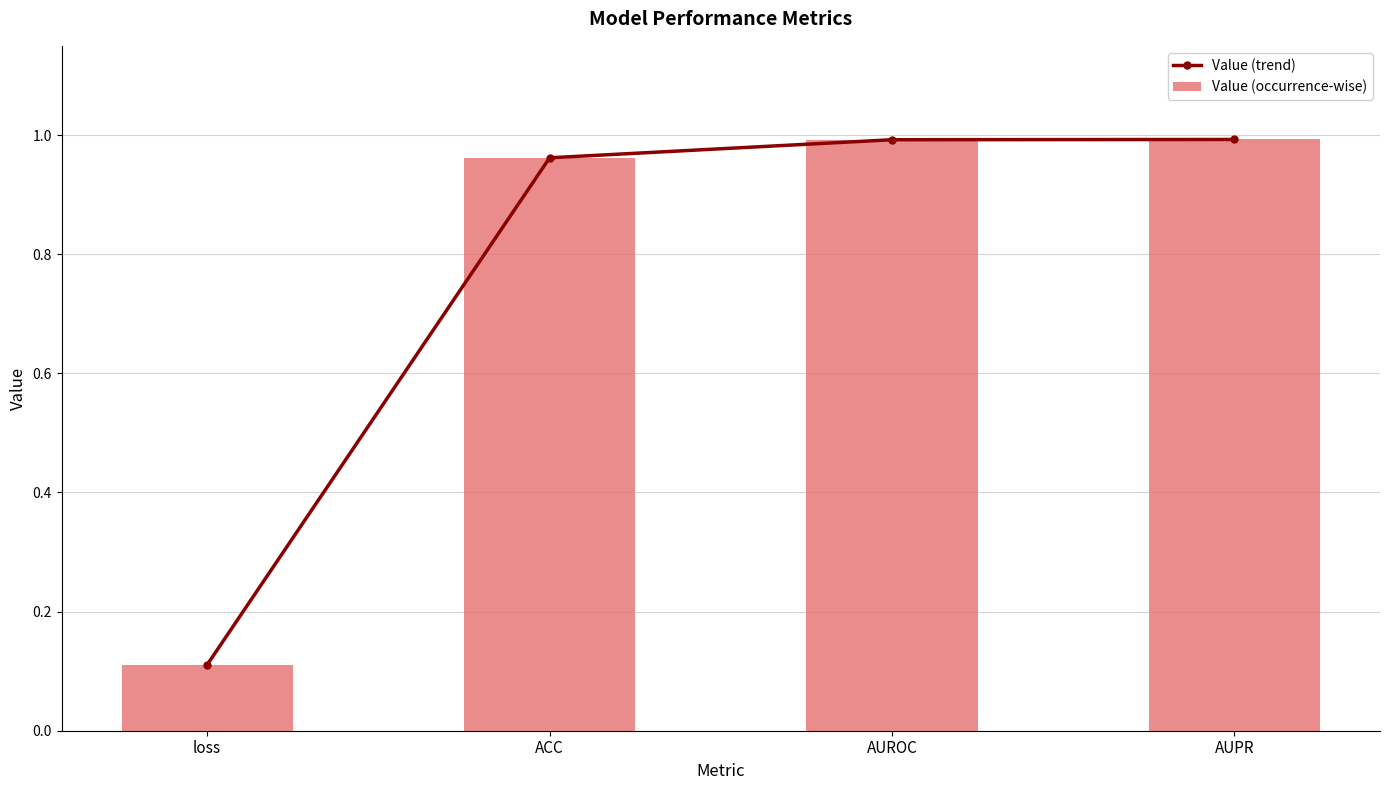

Reading left to right, extract all data points from this chart.

Value (trend): loss=0.1	ACC=1.0	AUROC=1.0	AUPR=1.0
Value (occurrence-wise): loss=0.1	ACC=1.0	AUROC=1.0	AUPR=1.0